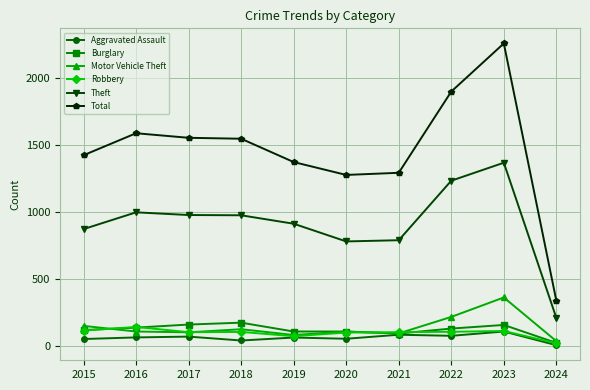

What is the difference between the maximum and second lowest values in the Total series?

981